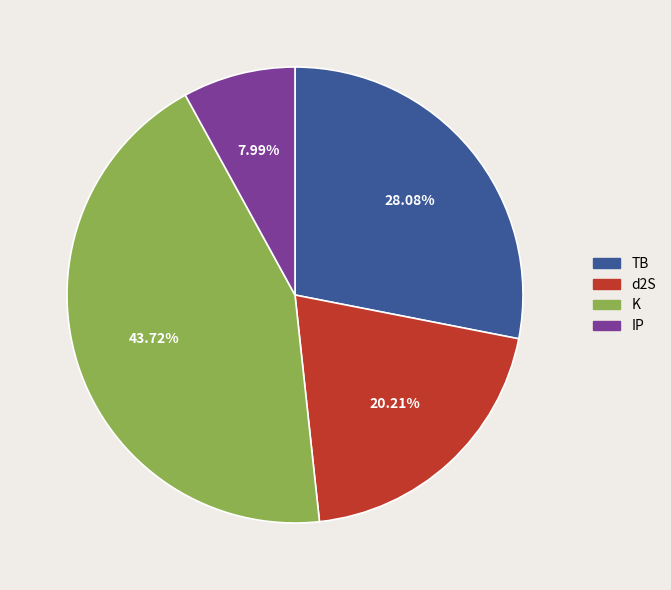

Is the sum of IP and TB greater than half?

No